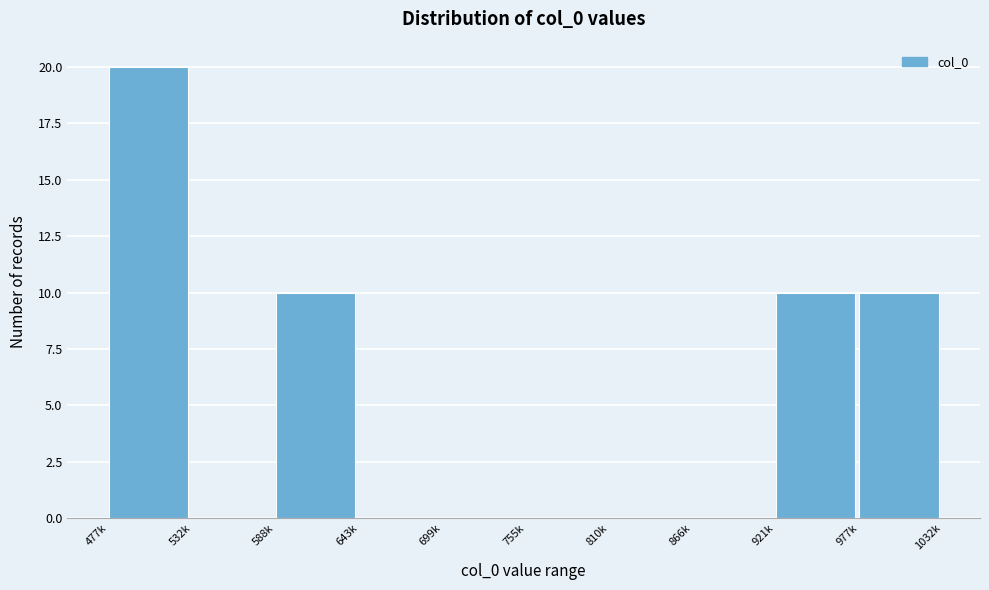

Reading left to right, list all the values displayed in this chart.

477k=20	532k=0	588k=10	643k=0	699k=0	755k=0	810k=0	866k=0	921k=10	977k=10